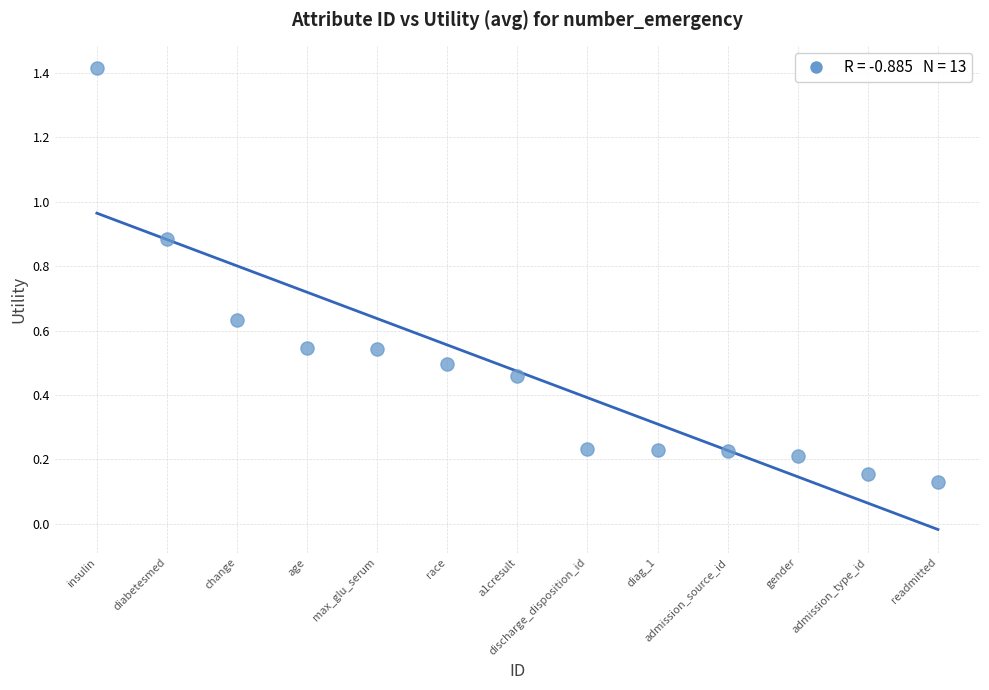

What is the range of Y values (max minus min)?

1.3